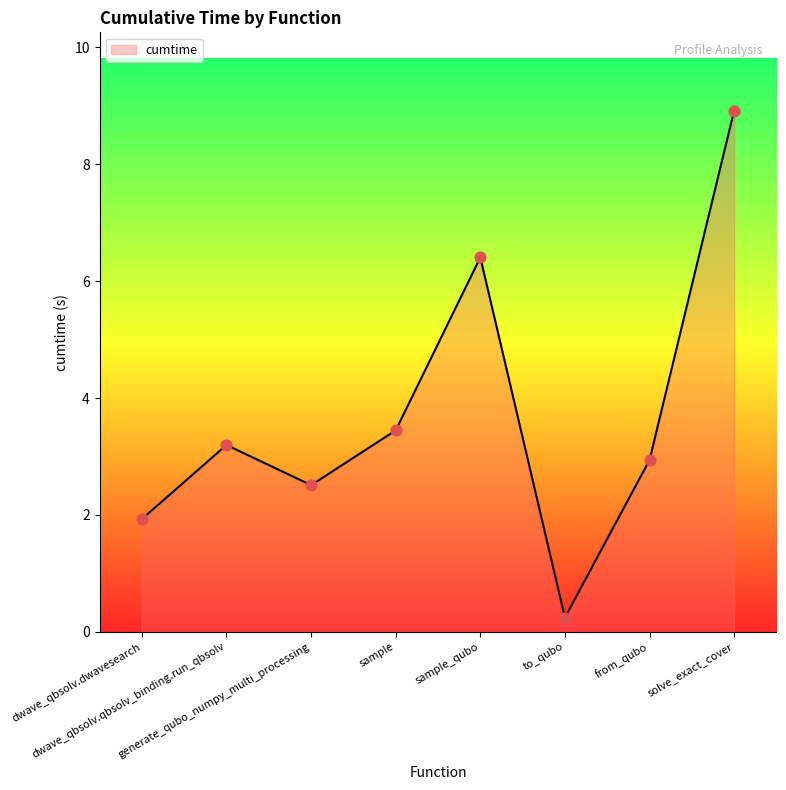

Which has a higher value, dwave_qbsolv.dwavesearch or solve_exact_cover?

solve_exact_cover